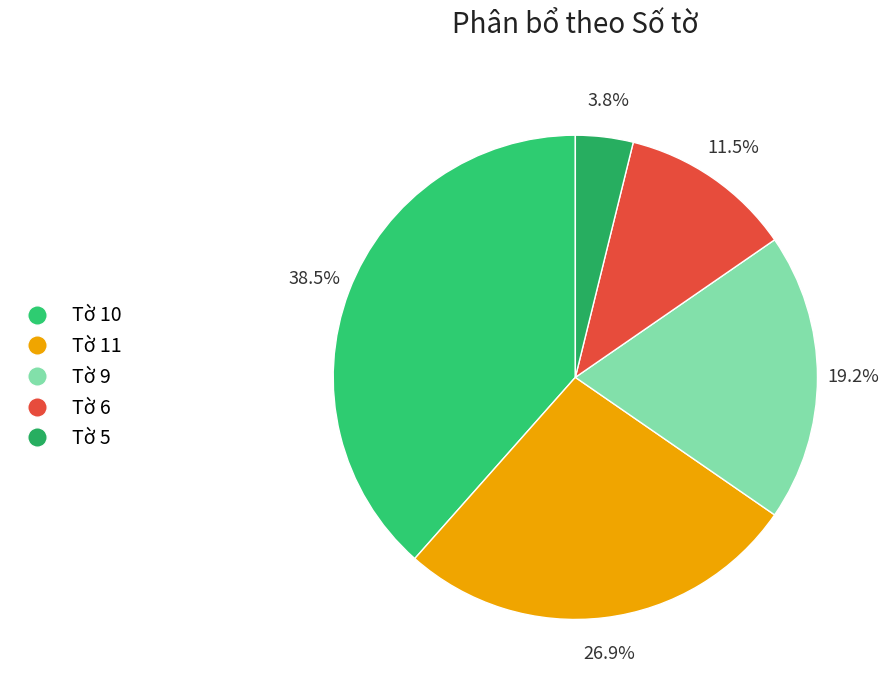

How many segments does this pie chart have?

5